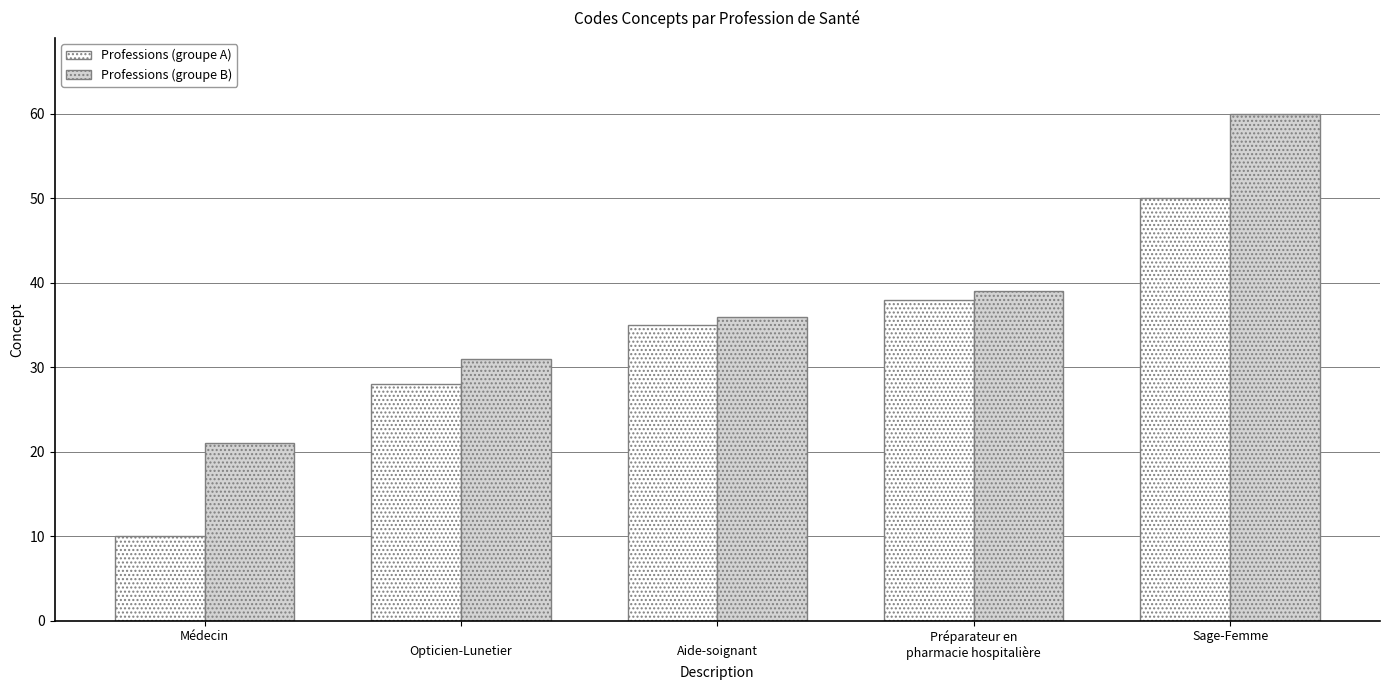

Rank the series by their maximum value, from highest to lowest.

Professions (groupe B), Professions (groupe A)